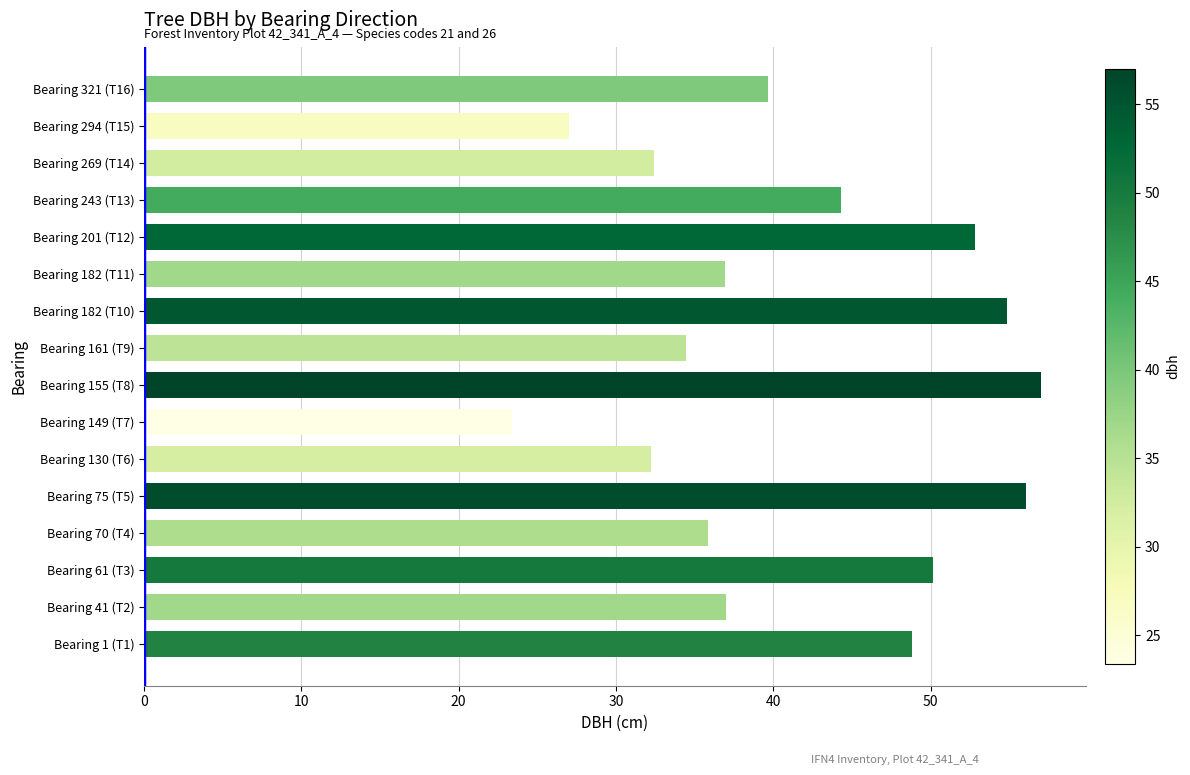

Between Bearing 75 (T5) and Bearing 130 (T6), which is larger?

Bearing 75 (T5)